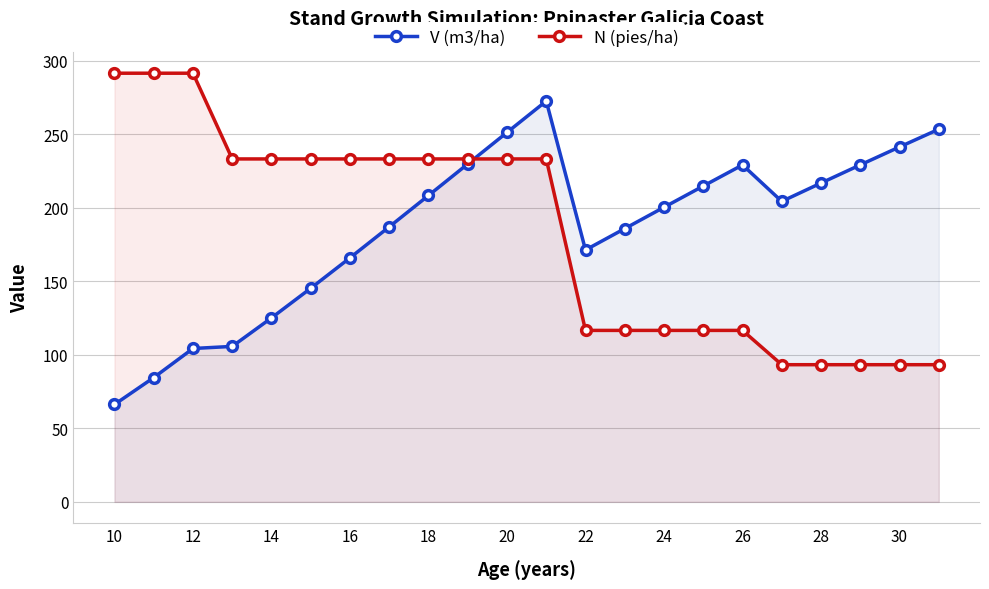

Which series changed the most between 10 and 16?

V (m3/ha)